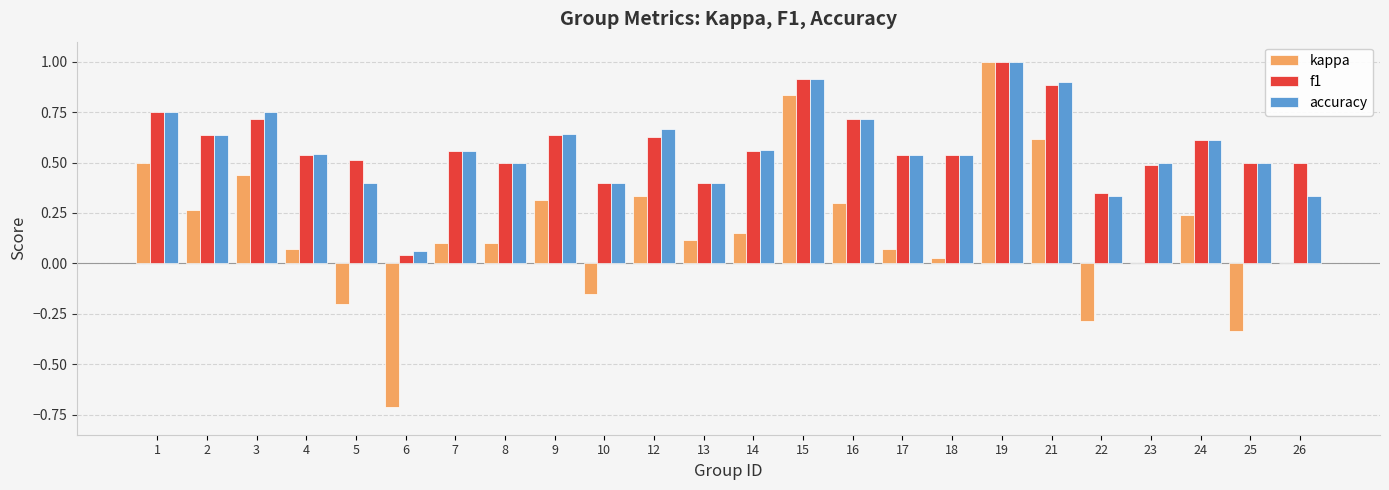

At which category is the sum across all series the highest?

19